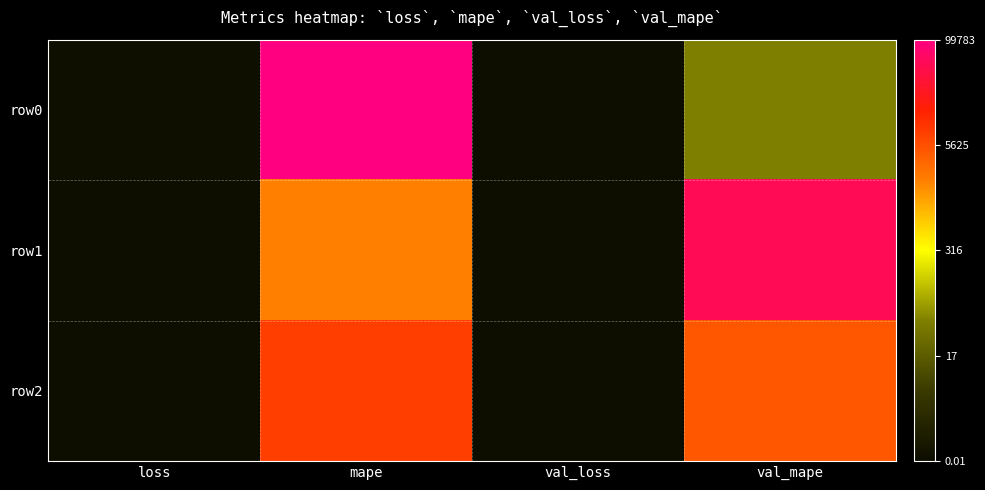

Which label corresponds to the smallest value in the chart?

val_loss